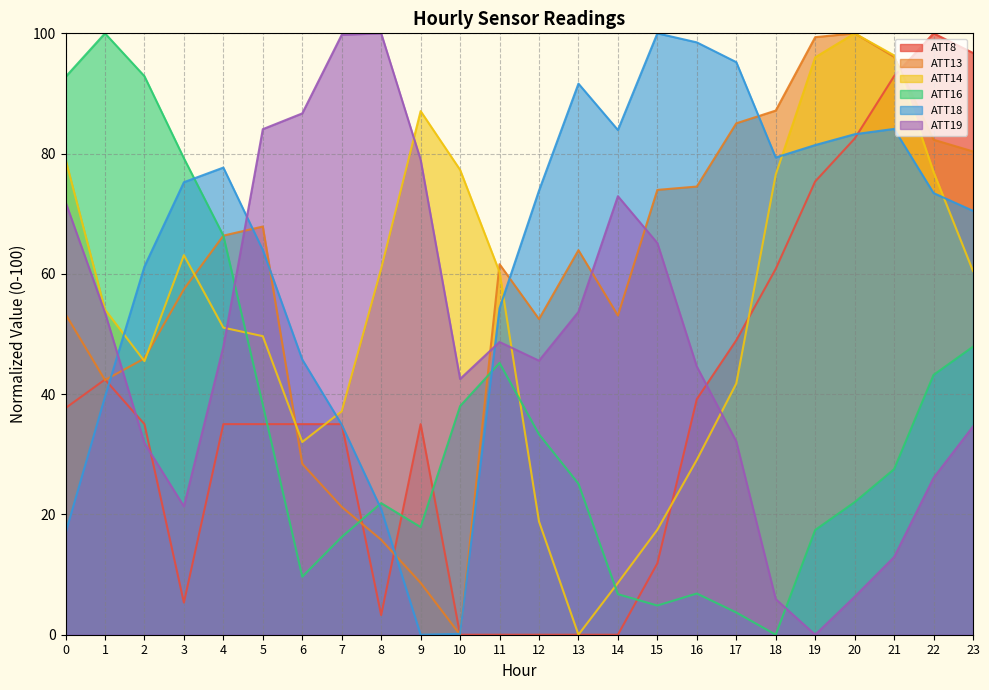

Reading left to right, what are all the values shown in this chart?

ATT8: 37.7	42.4	35.0	5.3	35.0	35.0	35.0	35.0	3.3	35.0	0.0	0.0	0.0	0.0	0.0	11.9	39.2	49.0	60.8	75.4	82.5	92.9	100.0	96.7
ATT13: 53.3	42.3	45.9	57.4	66.4	67.9	28.4	21.3	15.8	8.6	0.0	61.6	52.5	63.9	53.1	74.0	74.5	85.0	87.2	99.4	100.0	96.1	82.3	80.4
ATT14: 79.1	54.1	45.5	63.1	51.1	49.6	32.0	37.2	60.9	87.1	77.3	60.3	18.8	0.0	8.6	17.5	29.1	41.8	76.5	96.0	100.0	96.3	77.0	60.5
ATT16: 92.8	100.0	92.9	79.2	66.4	38.2	9.6	16.3	21.9	17.9	38.0	45.2	33.3	25.1	6.7	4.9	6.9	3.7	0.0	17.4	22.0	27.5	43.2	47.9
ATT18: 16.9	39.5	61.2	75.2	77.7	64.0	45.8	34.9	20.9	0.0	0.1	54.3	73.8	91.6	83.9	100.0	98.5	95.2	79.3	81.4	83.2	84.1	73.4	70.5
ATT19: 72.0	53.6	31.9	21.3	47.9	84.1	86.7	99.8	100.0	79.0	42.5	48.7	45.6	53.7	72.9	65.1	44.6	32.1	5.9	0.0	6.3	12.9	26.1	34.6